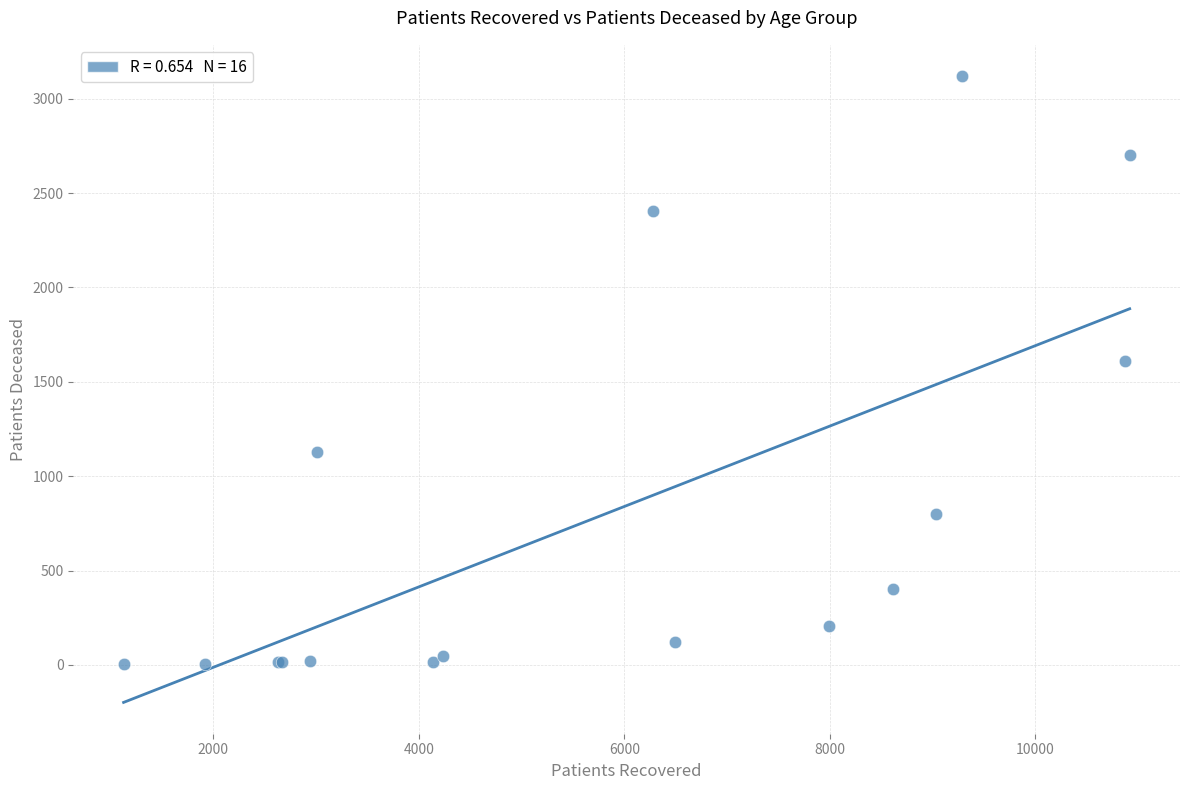

What Y value in the scatter plot is closest to 1561?

1608